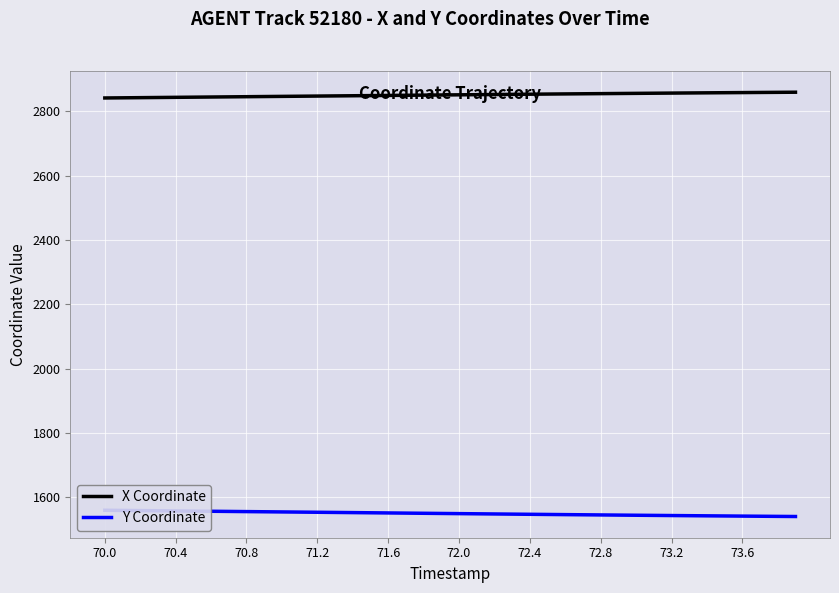

What is the highest value of the X Coordinate series?

2859.2